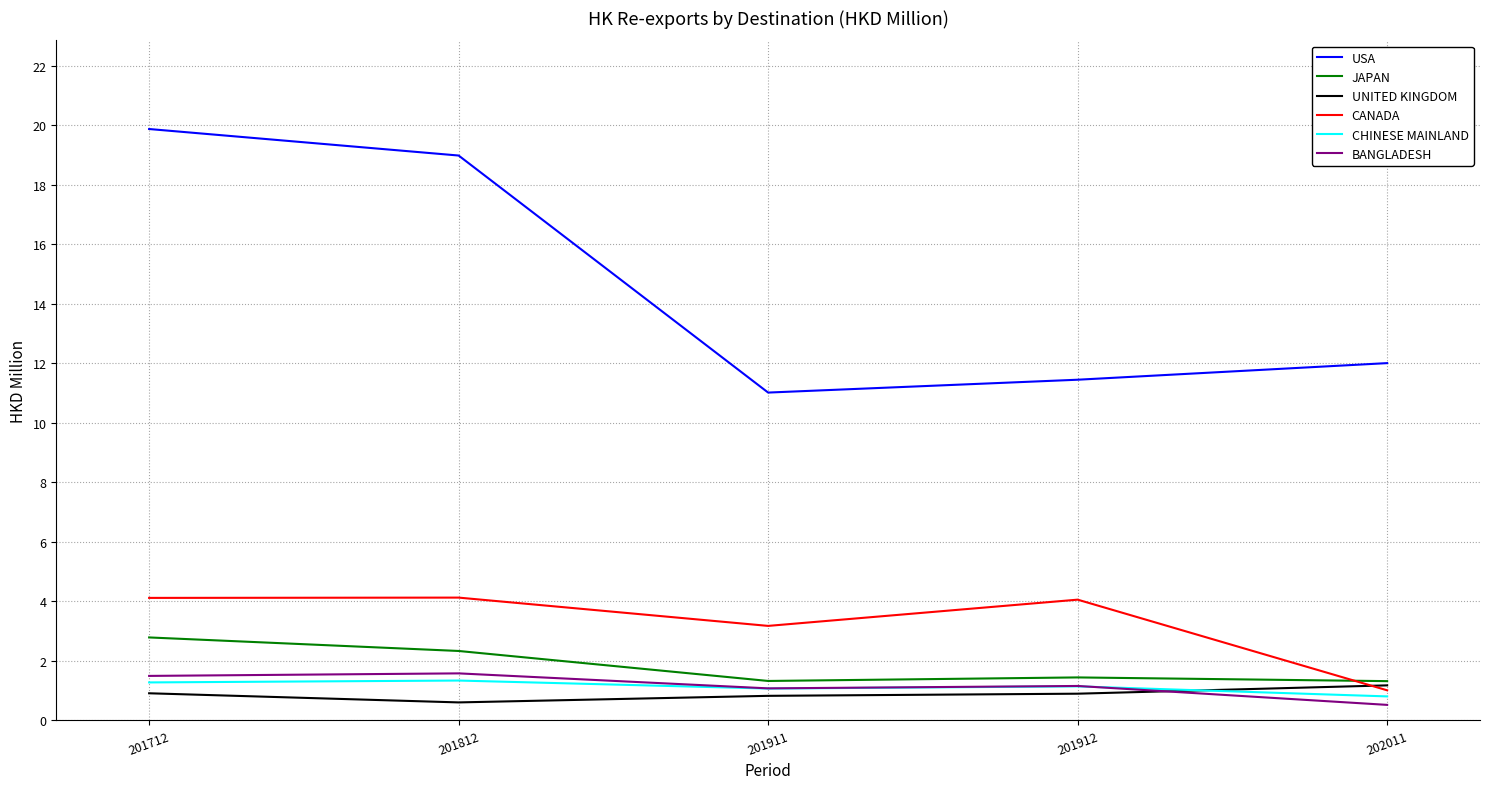

What is the difference between the highest and lowest values at 201812?

18.4